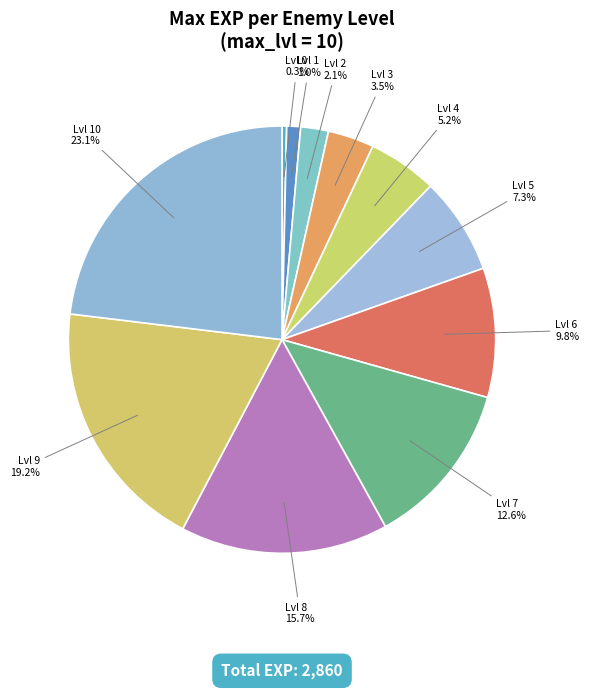

What is the ratio of the value at Lvl 6 to the value at Lvl 8?

0.6